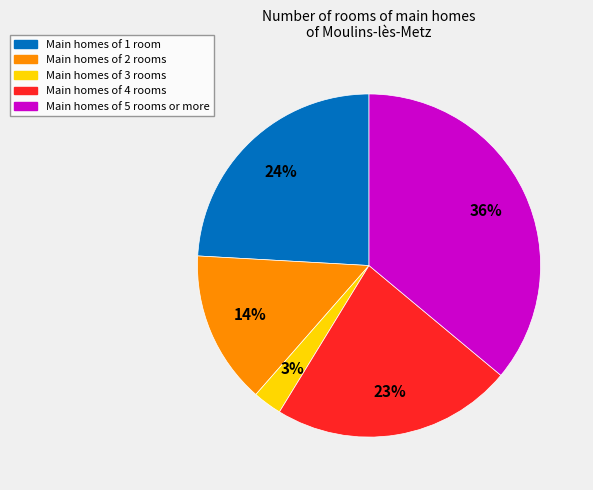

Is the sum of Main homes of 1 room and Main homes of 4 rooms greater than half?

No